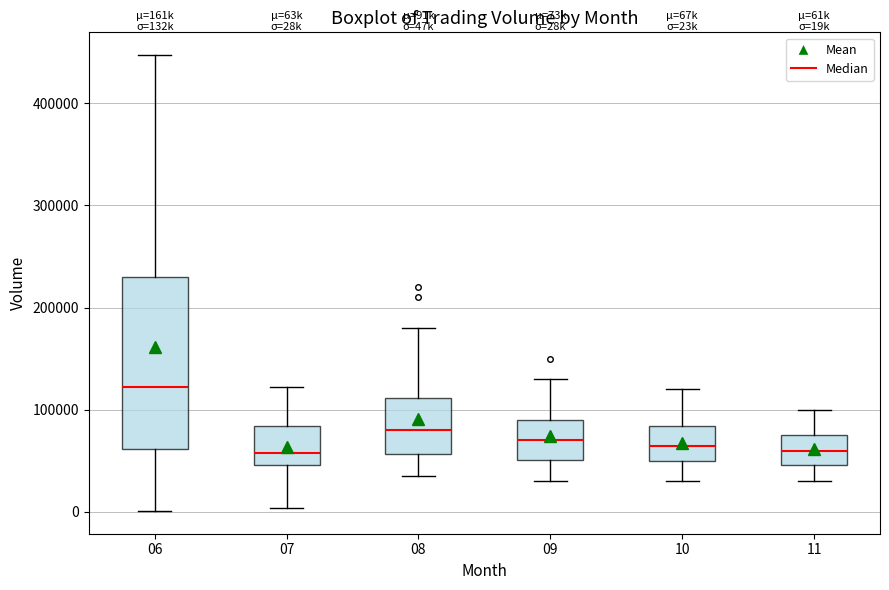

Where does the upper whisker of the box at x = 08 end on the y-axis? The values are not printed on the chart, so give them approximately, as read against the axis.

180000